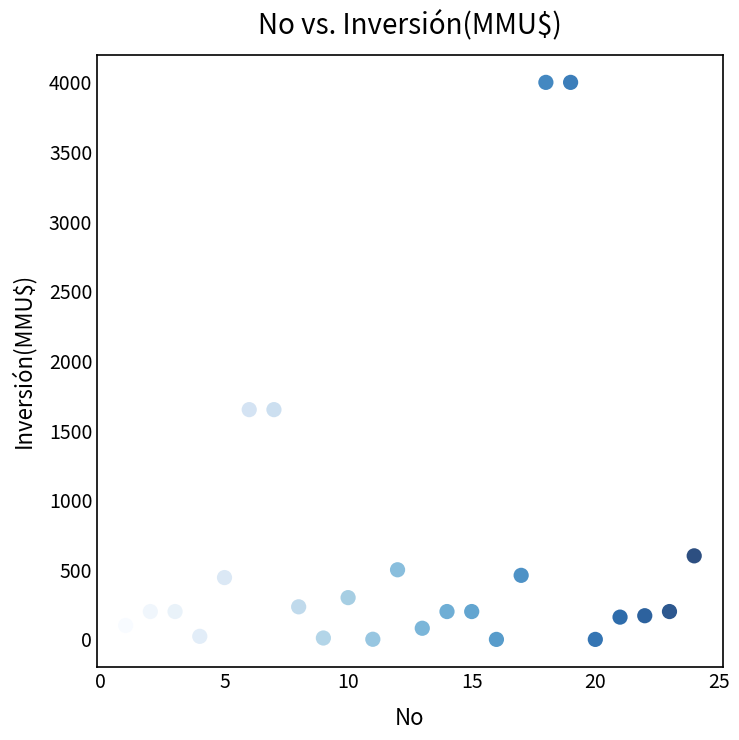

What is the range of X values (max minus min)?

23